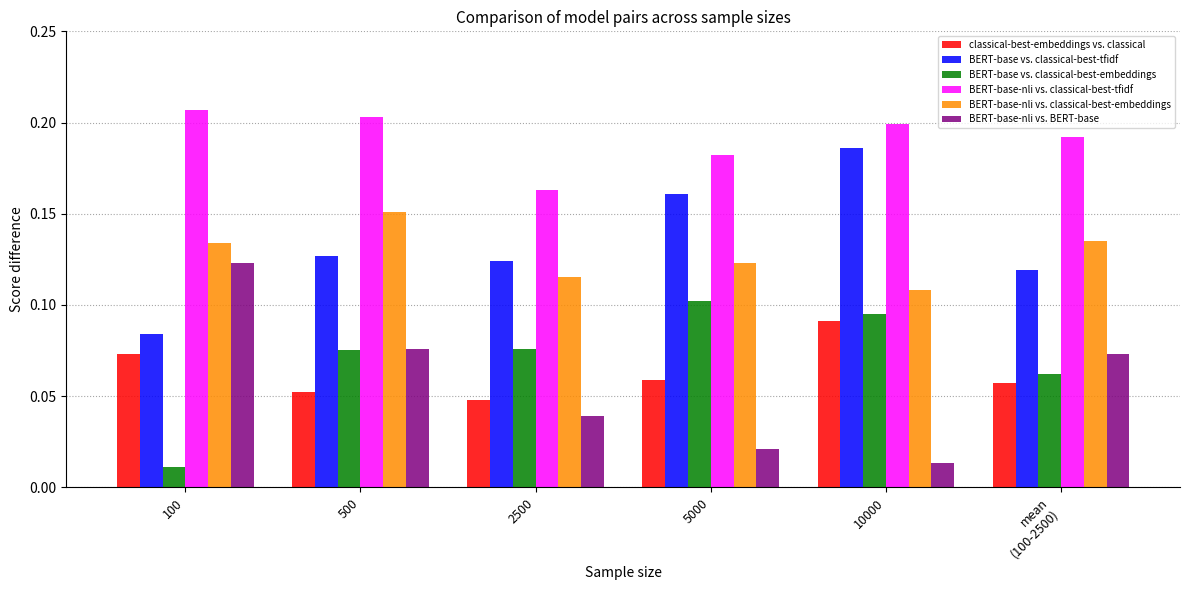

What is the sum of all BERT-base vs. classical-best-embeddings values?

0.4